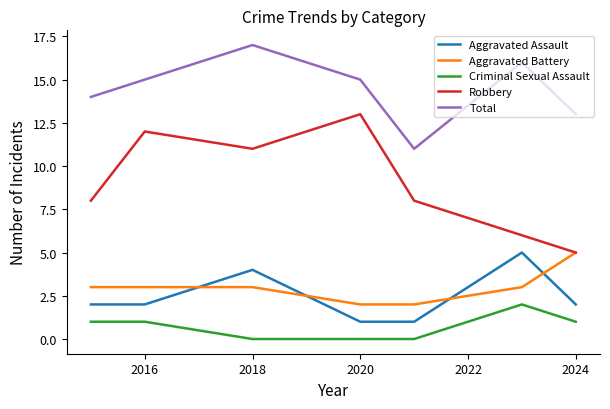

True or false: Robbery and Criminal Sexual Assault cross at least once.

False